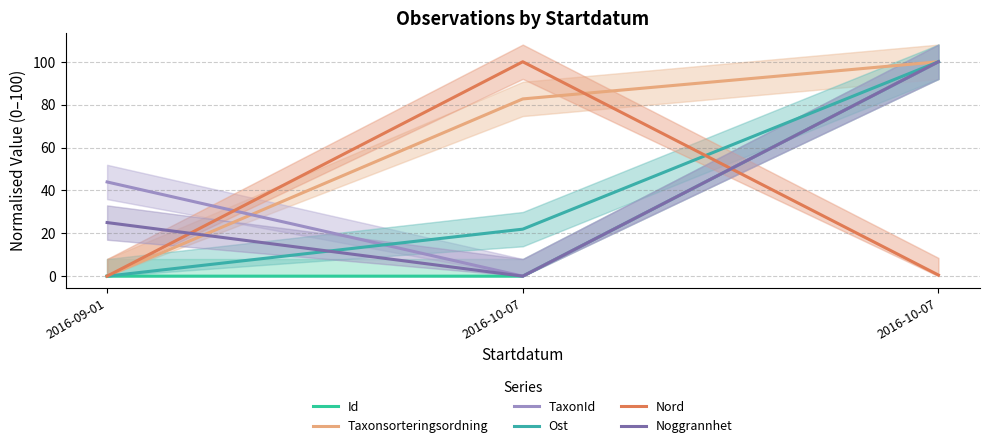

Does the chart display data point markers on the line(s)?

No